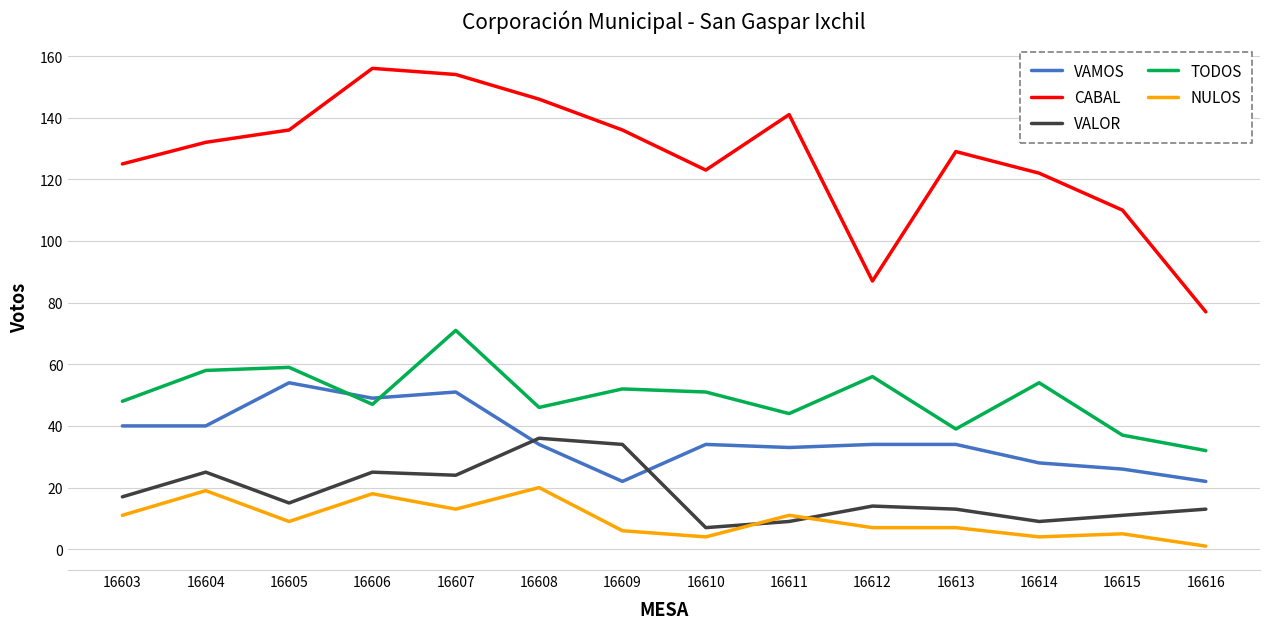

Reading left to right, transcribe all the data shown in this chart.

VAMOS: 16603=40	16604=40	16605=54	16606=49	16607=51	16608=34	16609=22	16610=34	16611=33	16612=34	16613=34	16614=28	16615=26	16616=22
CABAL: 16603=125	16604=132	16605=136	16606=156	16607=154	16608=146	16609=136	16610=123	16611=141	16612=87	16613=129	16614=122	16615=110	16616=77
VALOR: 16603=17	16604=25	16605=15	16606=25	16607=24	16608=36	16609=34	16610=7	16611=9	16612=14	16613=13	16614=9	16615=11	16616=13
TODOS: 16603=48	16604=58	16605=59	16606=47	16607=71	16608=46	16609=52	16610=51	16611=44	16612=56	16613=39	16614=54	16615=37	16616=32
NULOS: 16603=11	16604=19	16605=9	16606=18	16607=13	16608=20	16609=6	16610=4	16611=11	16612=7	16613=7	16614=4	16615=5	16616=1